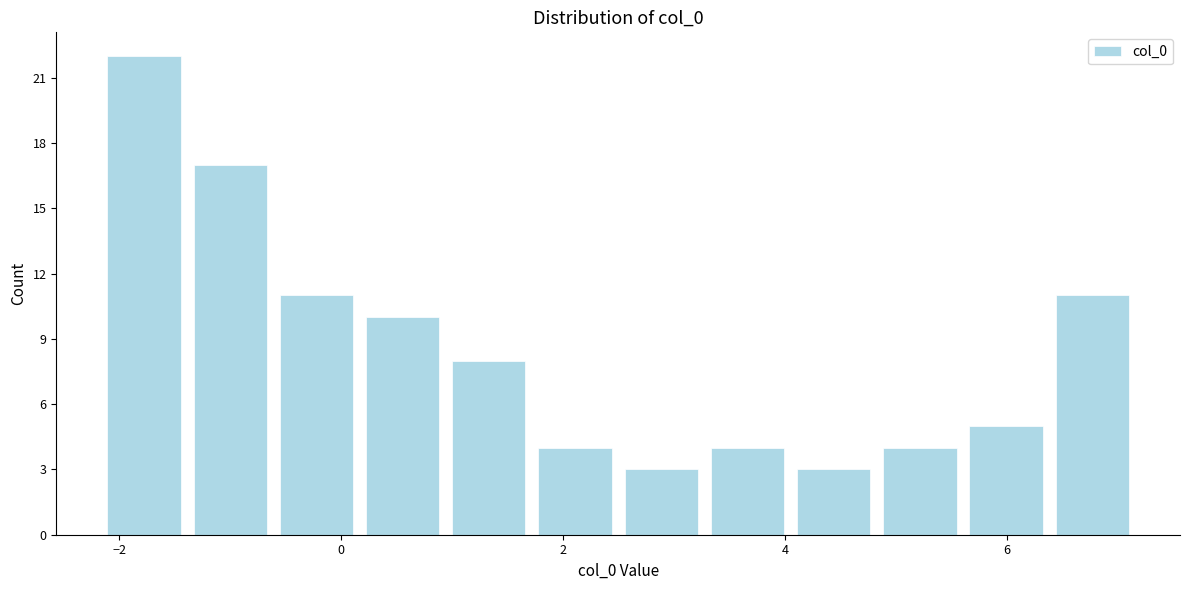

Around what value on the x-axis is the tallest bar? Give the approximate position of its centre, as read against the axis.

-1.8